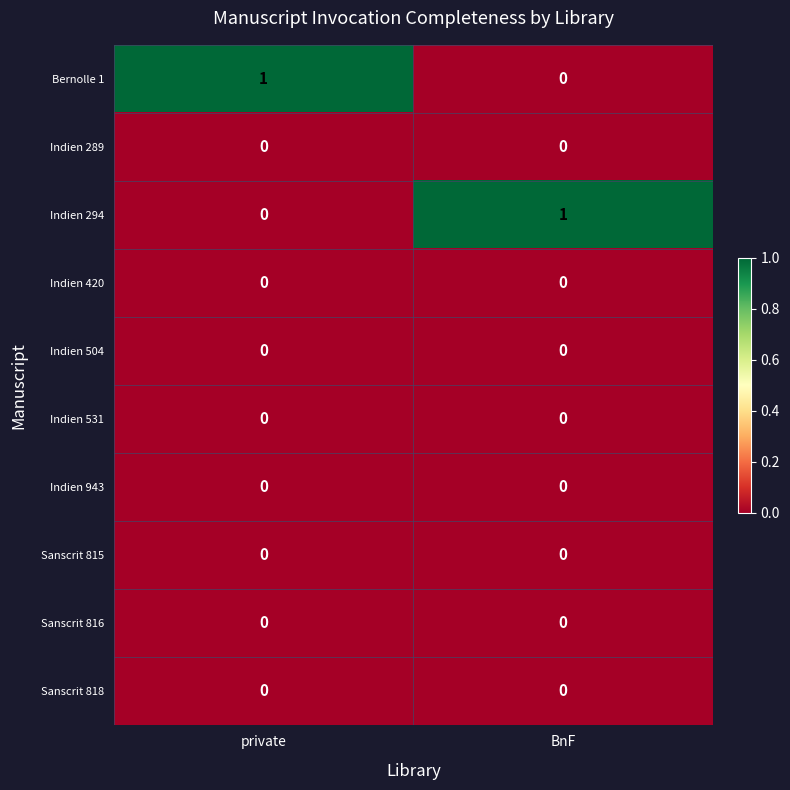

Reading right to left, list all the values displayed in this chart.

Bernolle 1: BnF=0	private=1
Indien 289: BnF=0	private=0
Indien 294: BnF=1	private=0
Indien 420: BnF=0	private=0
Indien 504: BnF=0	private=0
Indien 531: BnF=0	private=0
Indien 943: BnF=0	private=0
Sanscrit 815: BnF=0	private=0
Sanscrit 816: BnF=0	private=0
Sanscrit 818: BnF=0	private=0